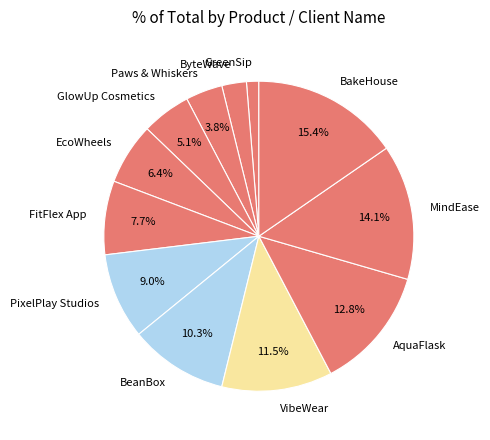

To the nearest percent, what percentage of the pie is GlowUp Cosmetics?

5%